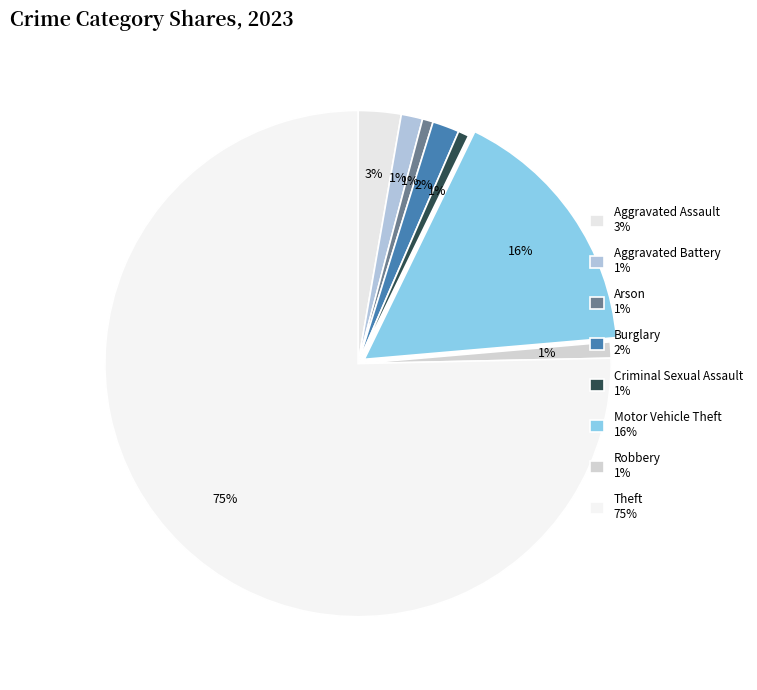

Rank the categories by value from highest to lowest.

Theft, Motor Vehicle Theft, Aggravated Assault, Burglary, Aggravated Battery, Robbery, Arson, Criminal Sexual Assault